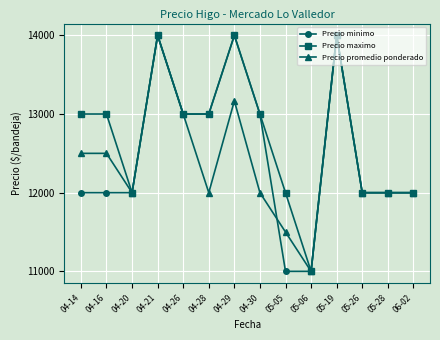

What is the spread (max minus min) of values at 04-29?

833